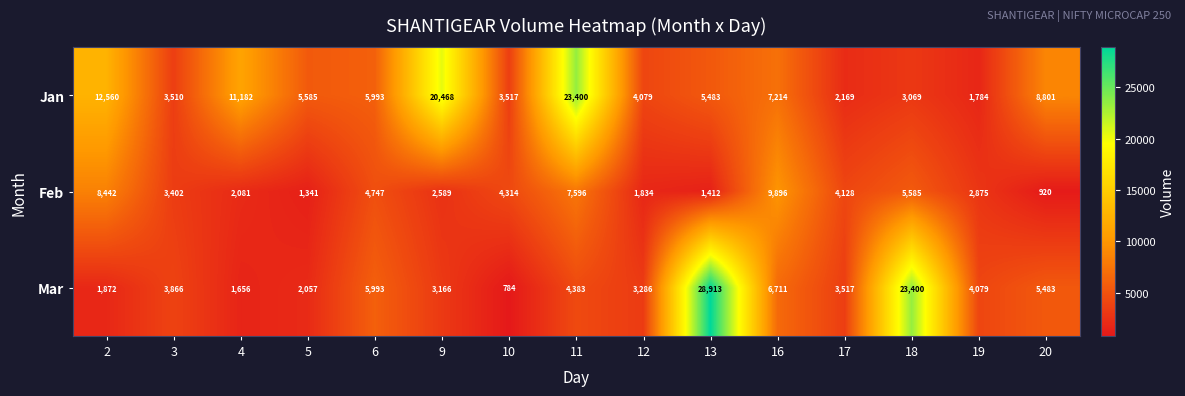

Where is Mar nearest to the value 14848?

16